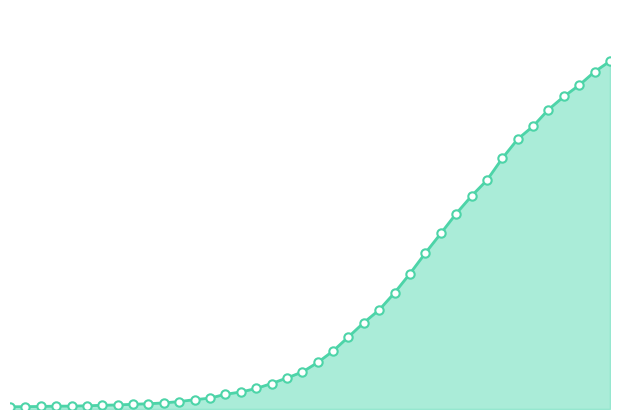

Is this an area chart (filled region under the line)?

Yes